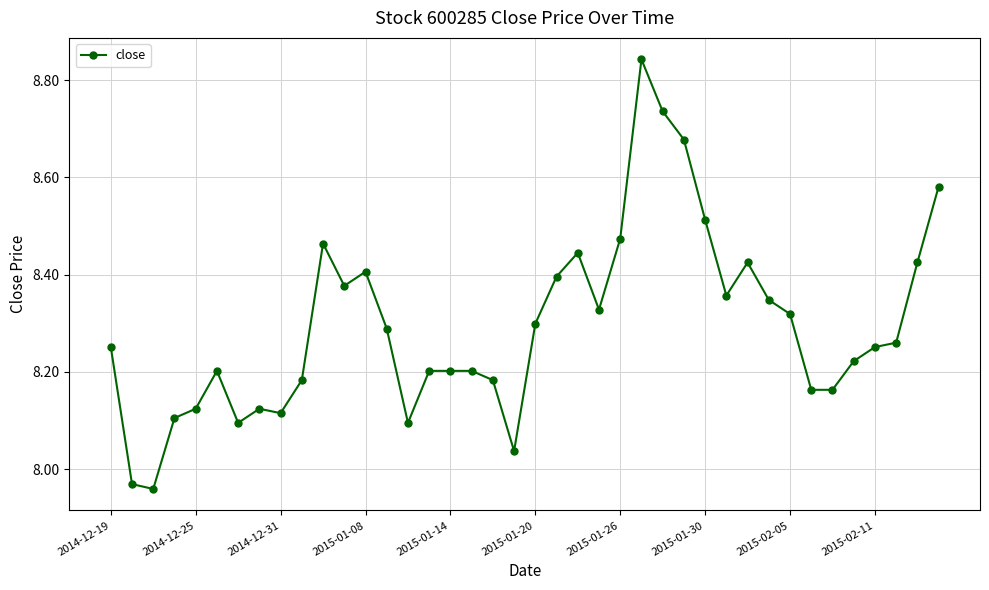

What is the sum of all values?

331.8